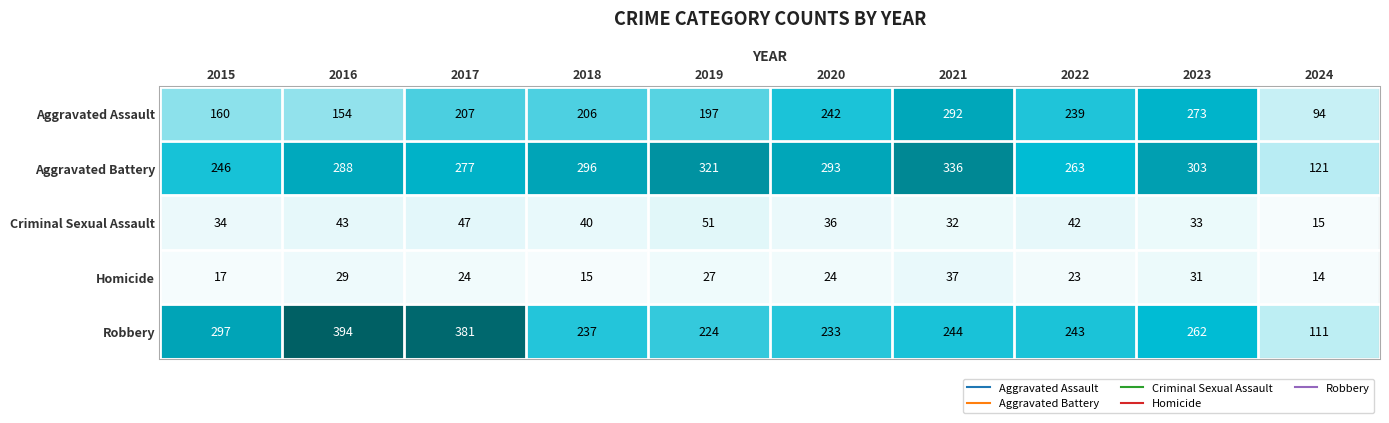

The value of Aggravated Assault at 2021 is 509. True or false?

False